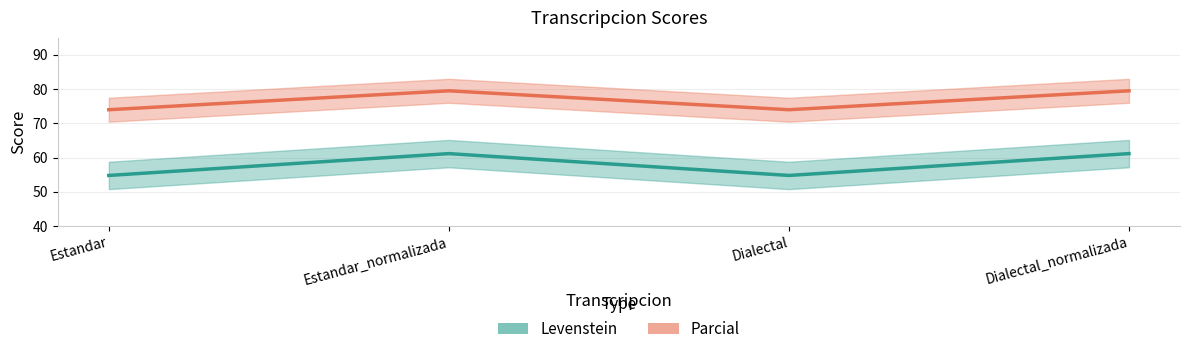

Is this an area chart (filled region under the line)?

No